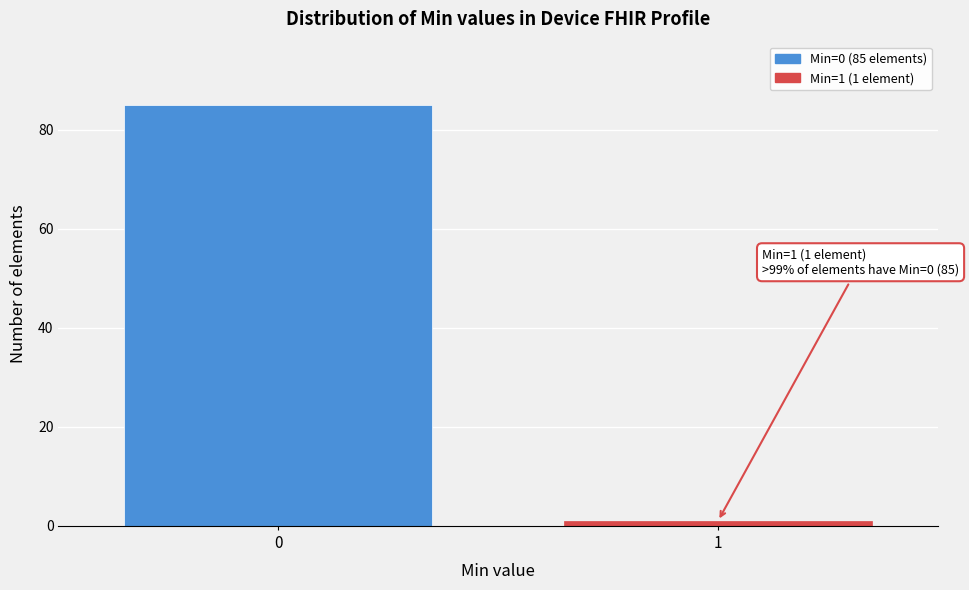

Reading left to right, what are all the values shown in this chart?

85	1